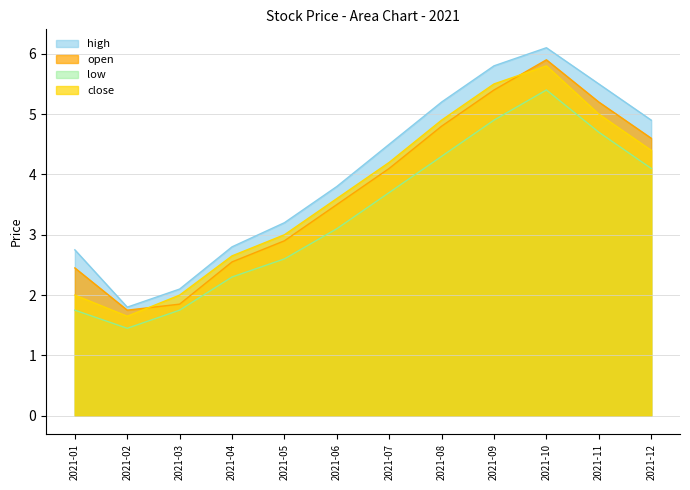

At which category is the sum across all series the highest?

2021-10